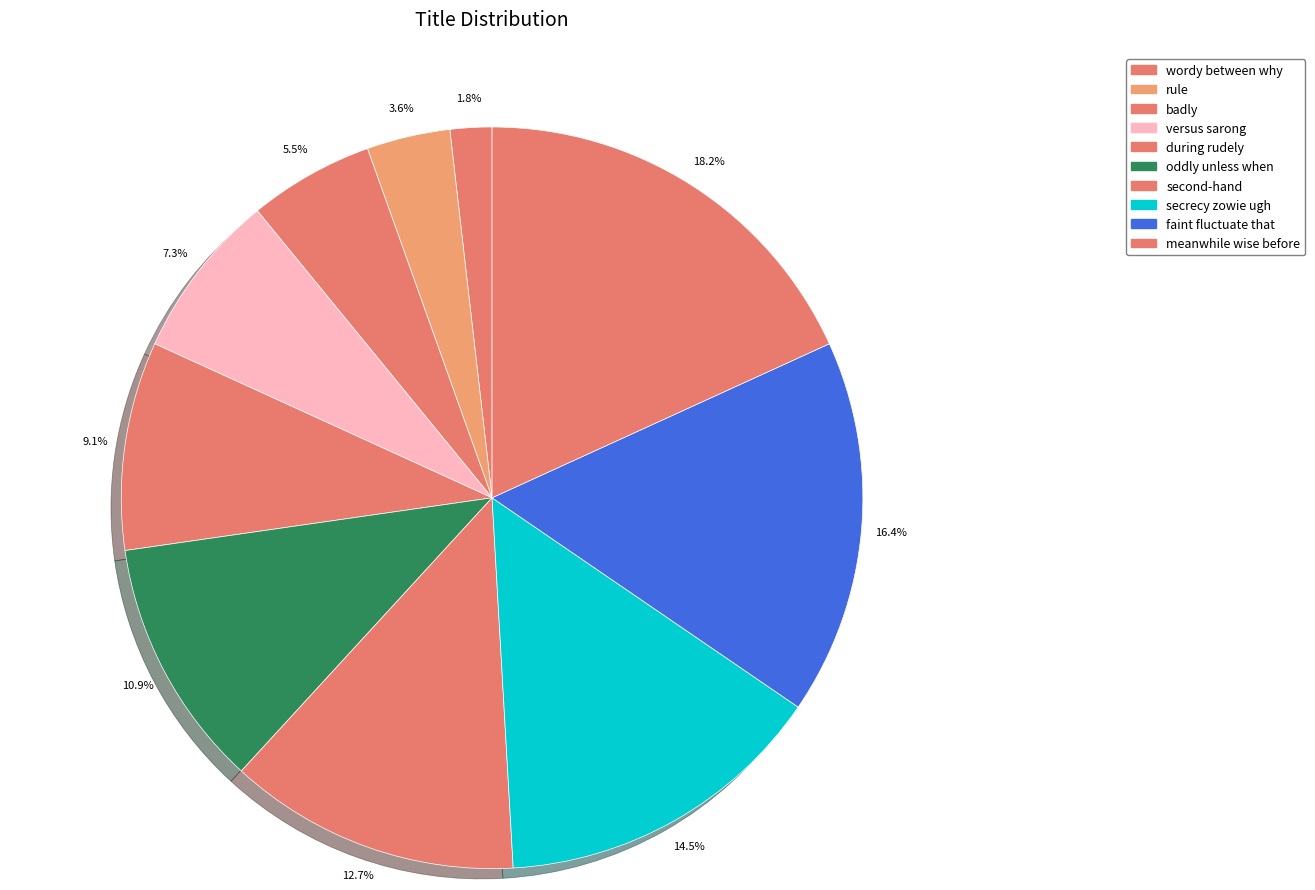

How many slices are in this pie chart?

10